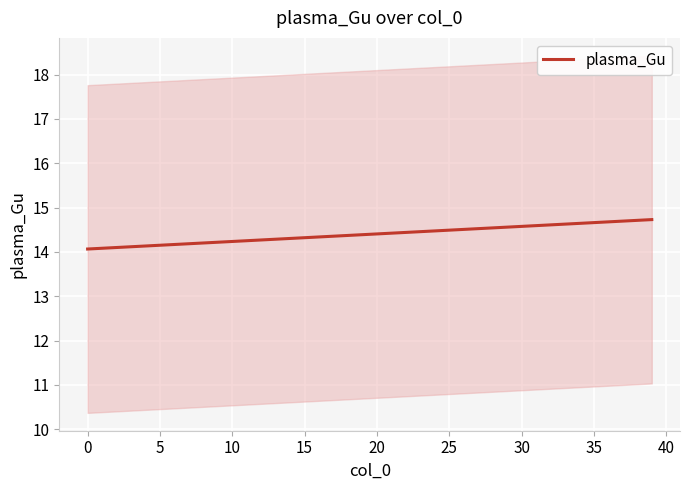

The plasma_Gu series shows 18.8 at 20. True or false?

False